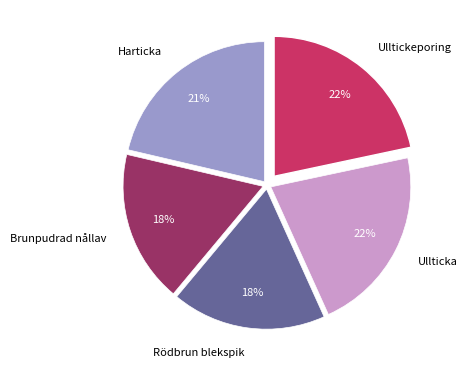

Is Ulltickeporing the majority of the pie?

No